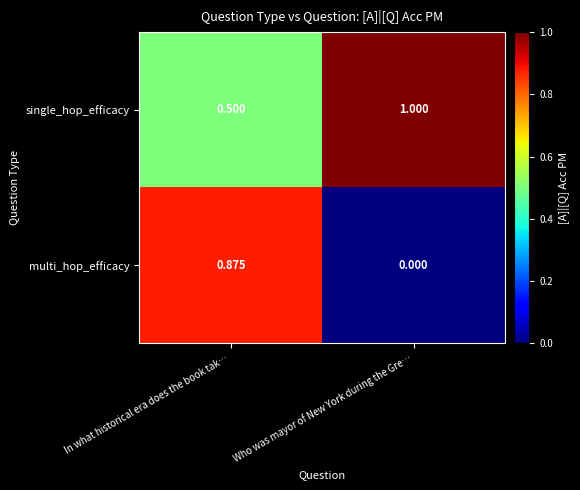

At In what historical era does the book tak…, list the series in order from largest to smallest.

multi_hop_efficacy, single_hop_efficacy